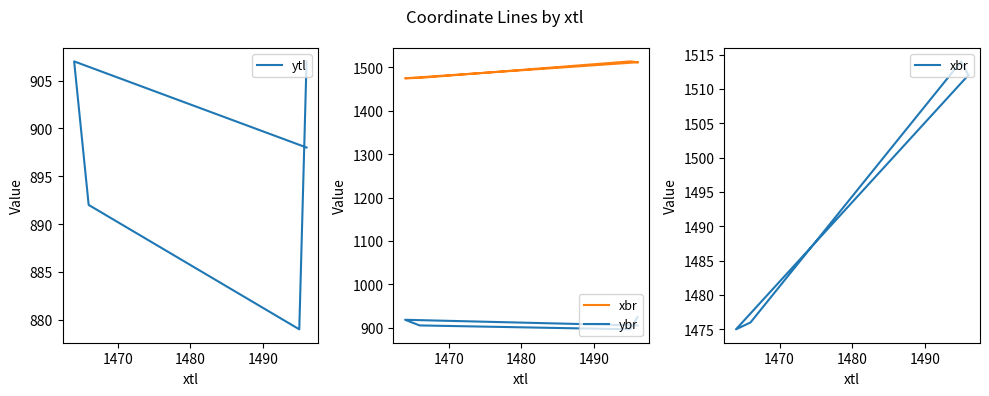

What is the difference between the maximum and minimum values in the ybr series?

28